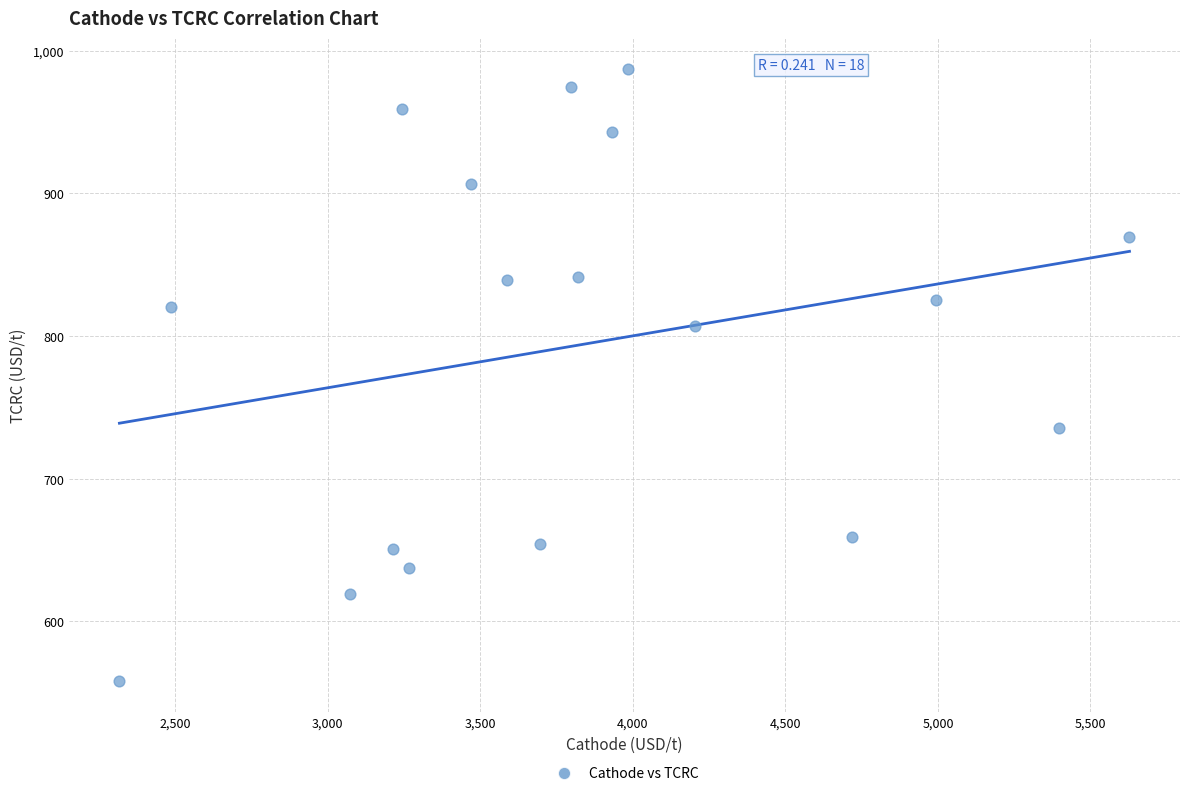

What is the range of Y values (max minus min)?

429.5